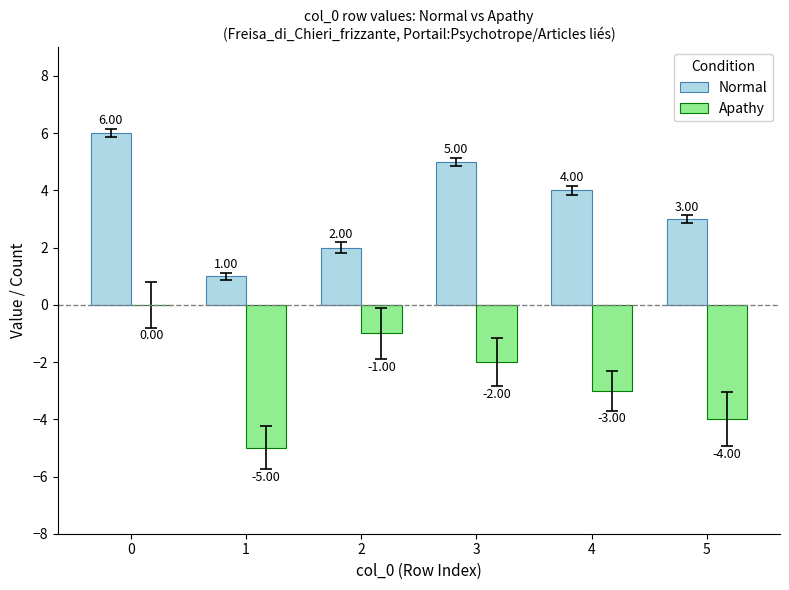

What is the sum of all Apathy values?

-15